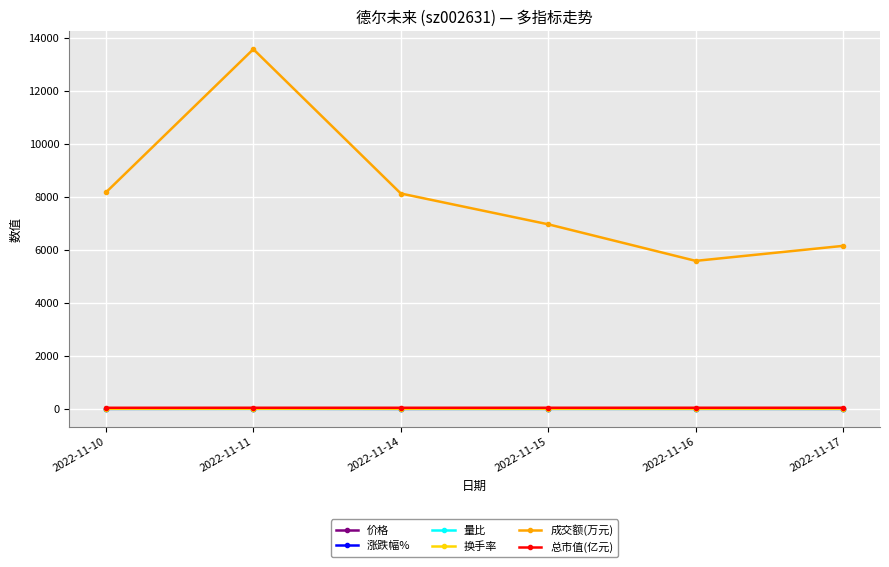

True or false: 成交额(万元) and 总市值(亿元) cross at least once.

False